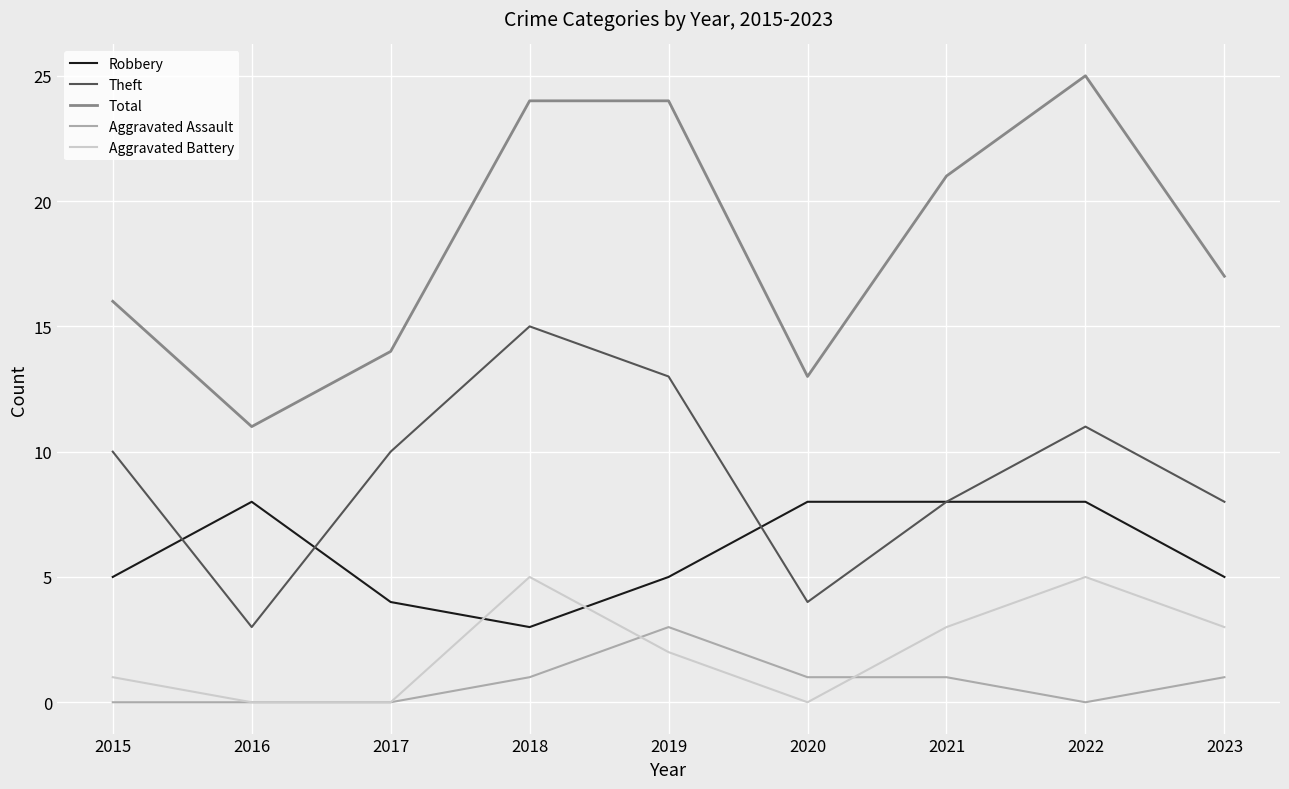

Between 2021 and 2023, which series saw the biggest shift?

Total